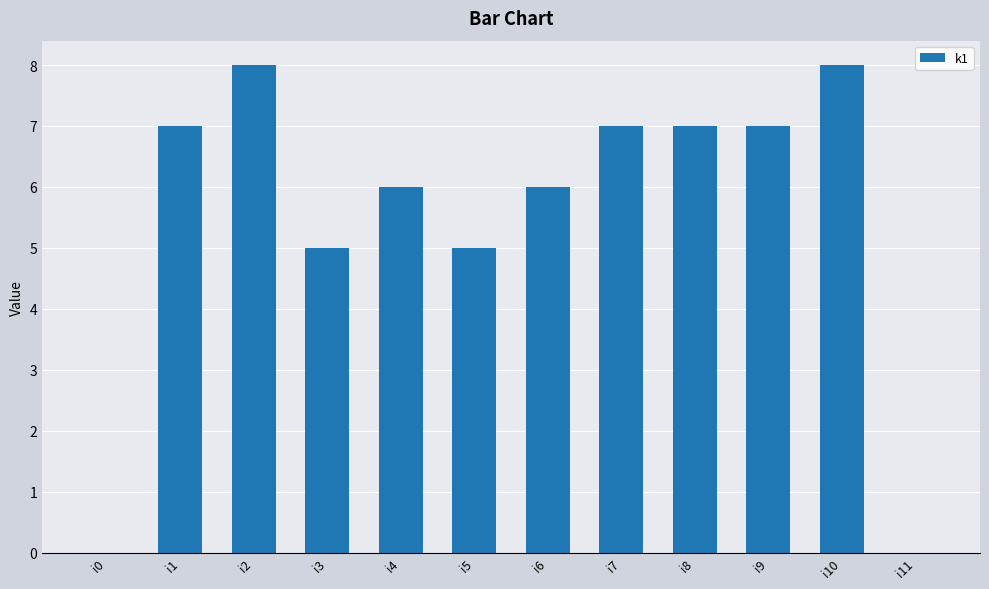

What is the change in value from i4 to i11?

-6